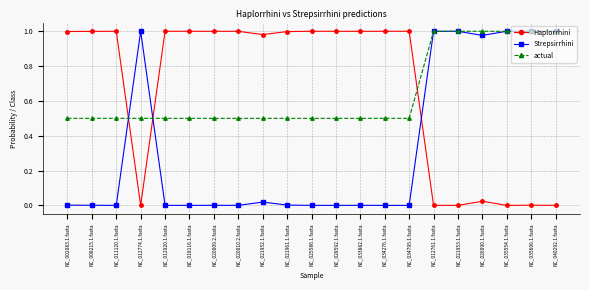

Is the value of Haplorrhini at NC_021953.1.fasta greater than the value of Strepsirrhini at NC_012774.1.fasta?

No